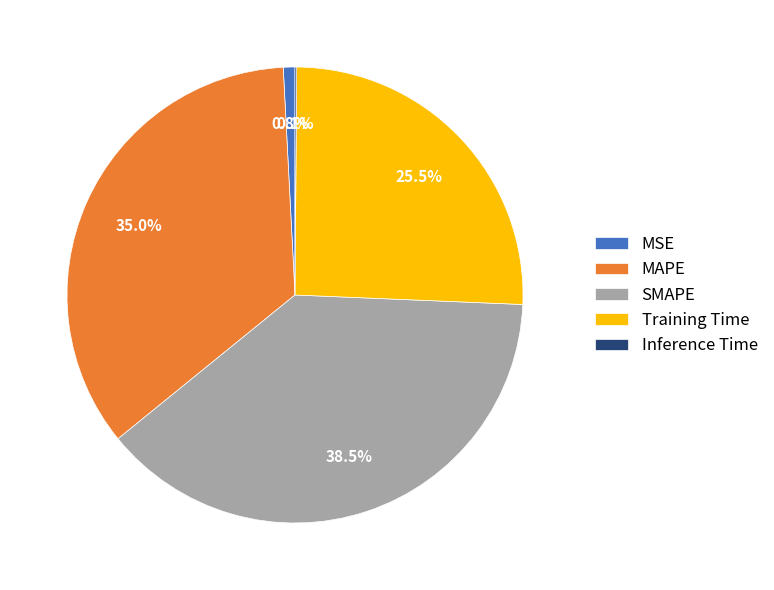

To the nearest percent, what is the average slice percentage?

20%